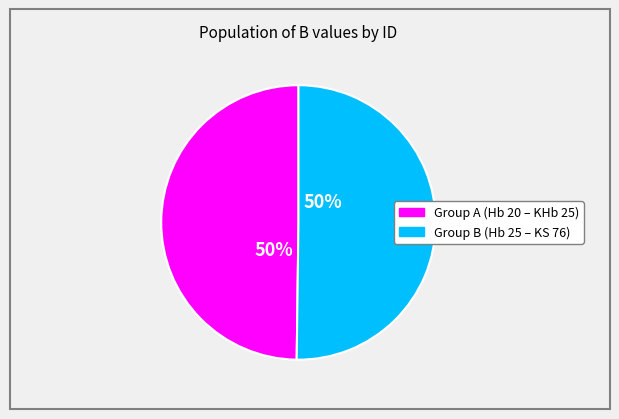

To the nearest percent, what is the average slice percentage?

50%